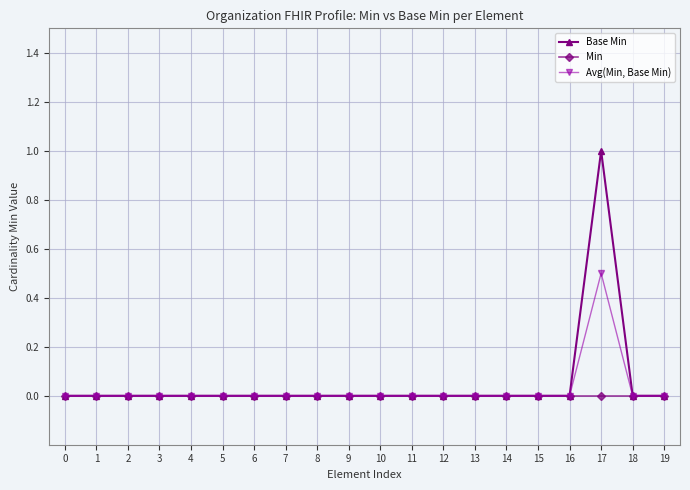

Reading left to right, what are all the values shown in this chart?

Base Min: 0=0.0	1=0.0	2=0.0	3=0.0	4=0.0	5=0.0	6=0.0	7=0.0	8=0.0	9=0.0	10=0.0	11=0.0	12=0.0	13=0.0	14=0.0	15=0.0	16=0.0	17=1.0	18=0.0	19=0.0
Min: 0=0.0	1=0.0	2=0.0	3=0.0	4=0.0	5=0.0	6=0.0	7=0.0	8=0.0	9=0.0	10=0.0	11=0.0	12=0.0	13=0.0	14=0.0	15=0.0	16=0.0	17=0.0	18=0.0	19=0.0
Avg(Min, Base Min): 0=0.0	1=0.0	2=0.0	3=0.0	4=0.0	5=0.0	6=0.0	7=0.0	8=0.0	9=0.0	10=0.0	11=0.0	12=0.0	13=0.0	14=0.0	15=0.0	16=0.0	17=0.5	18=0.0	19=0.0